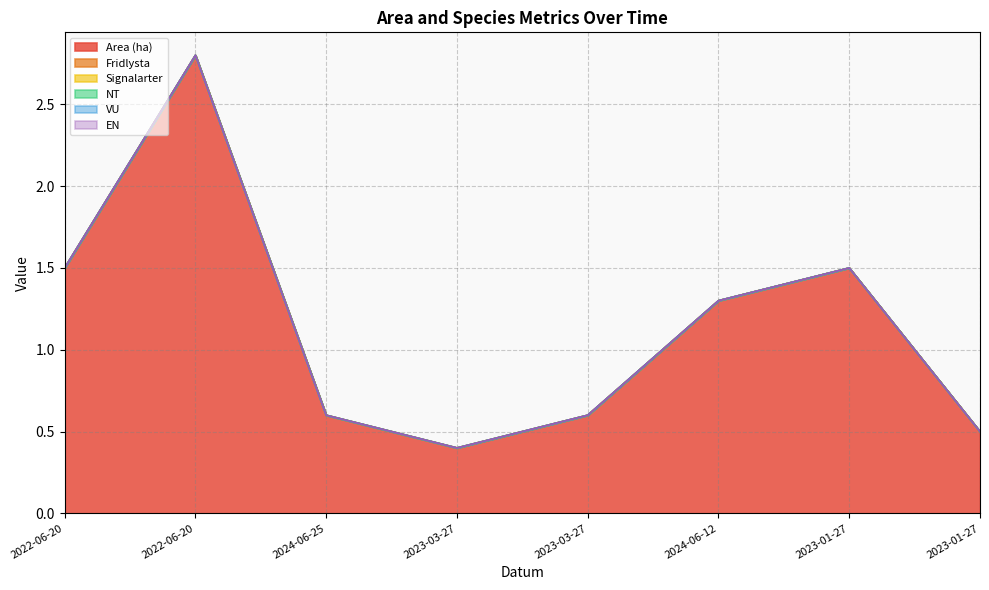

True or false: Signalarter and VU cross at least once.

False